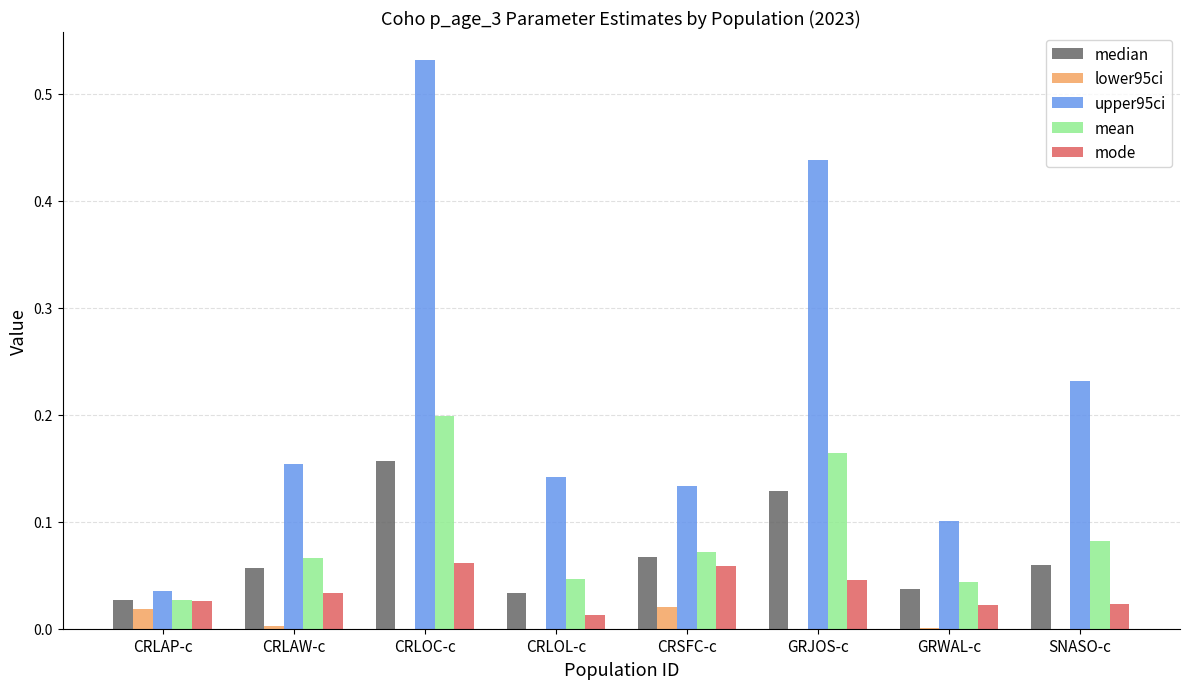

Is the value of lower95ci at CRLAW-c greater than the value of median at CRLOL-c?

No